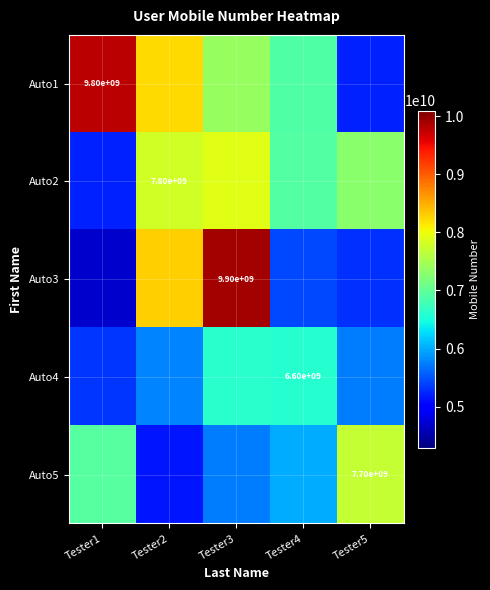

Where is Auto2 nearest to the value 6559568838?

Tester4